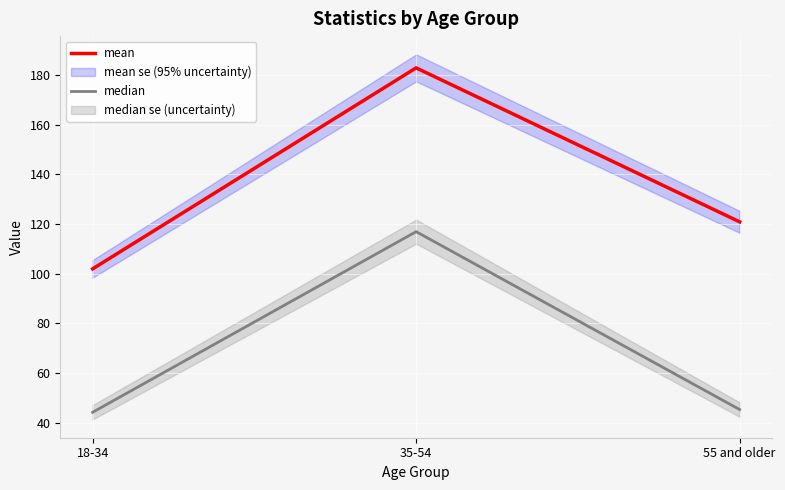

What is the difference between the maximum and minimum values in the mean series?

80.9